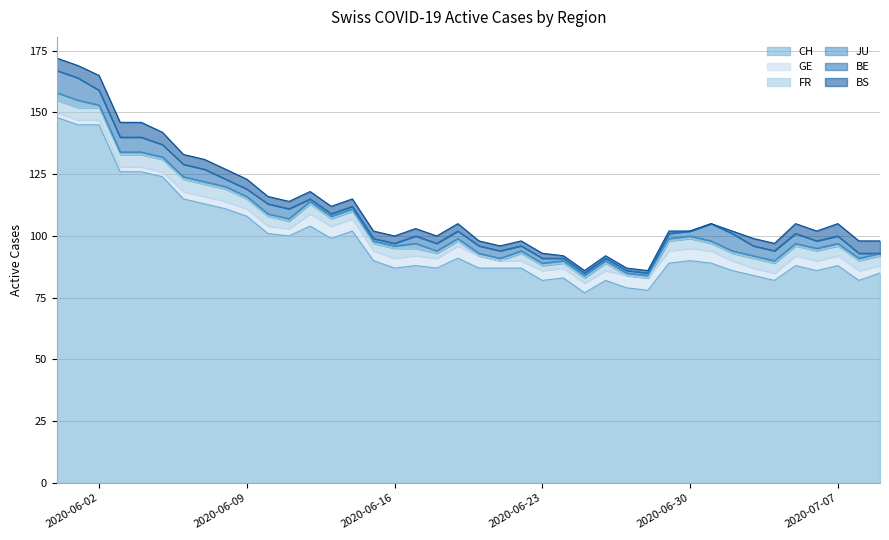

Reading left to right, transcribe all the data shown in this chart.

CH: 148	145	145	126	126	124	115	113	111	108	101	100	104	99	102	90	87	88	87	91	87	87	87	82	83	77	82	79	78	89	90	89	86	84	82	88	86	88	82	85
GE: 2	2	2	2	2	2	3	3	3	3	3	3	5	5	5	4	4	4	4	5	5	3	3	4	4	4	4	5	5	5	5	5	4	3	3	4	4	4	4	3
FR: 5	5	5	5	5	5	5	5	5	4	4	3	4	3	3	3	4	3	2	2	0	0	3	2	2	2	3	0	0	4	4	3	3	4	4	4	4	4	4	4
JU: 3	3	1	1	1	1	1	1	1	1	1	1	1	1	1	1	1	2	1	1	1	1	1	1	1	1	1	1	1	1	1	1	1	1	1	1	1	1	1	1
BE: 9	9	6	6	6	5	5	5	3	3	4	4	1	1	1	1	1	3	3	3	3	3	2	2	1	1	1	1	1	2	2	7	7	4	4	4	3	3	2	0
BS: 5	5	6	6	6	5	4	4	4	4	3	3	3	3	3	3	3	3	3	3	2	2	2	2	1	1	1	1	1	1	0	0	1	3	3	4	4	5	5	5